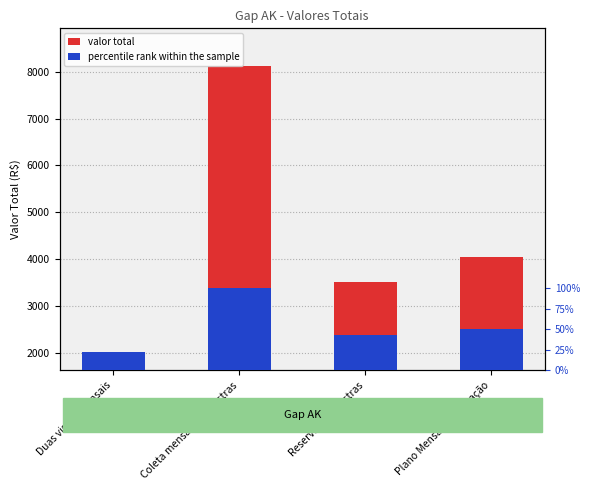

What are all the series names shown in the legend?

valor total, percentile rank within the sample